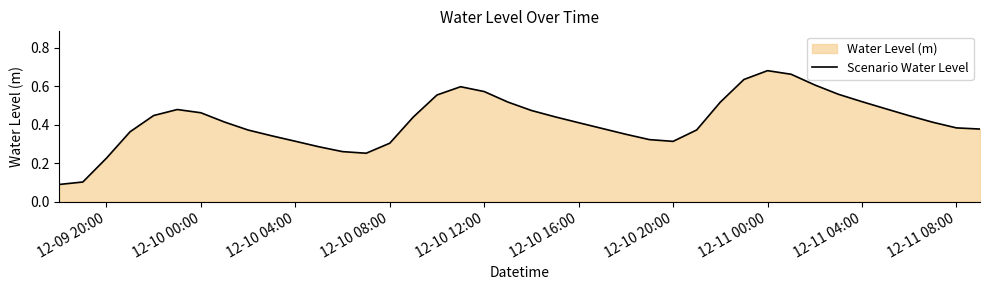

Which category has the highest value across all series?

12-11 00:00